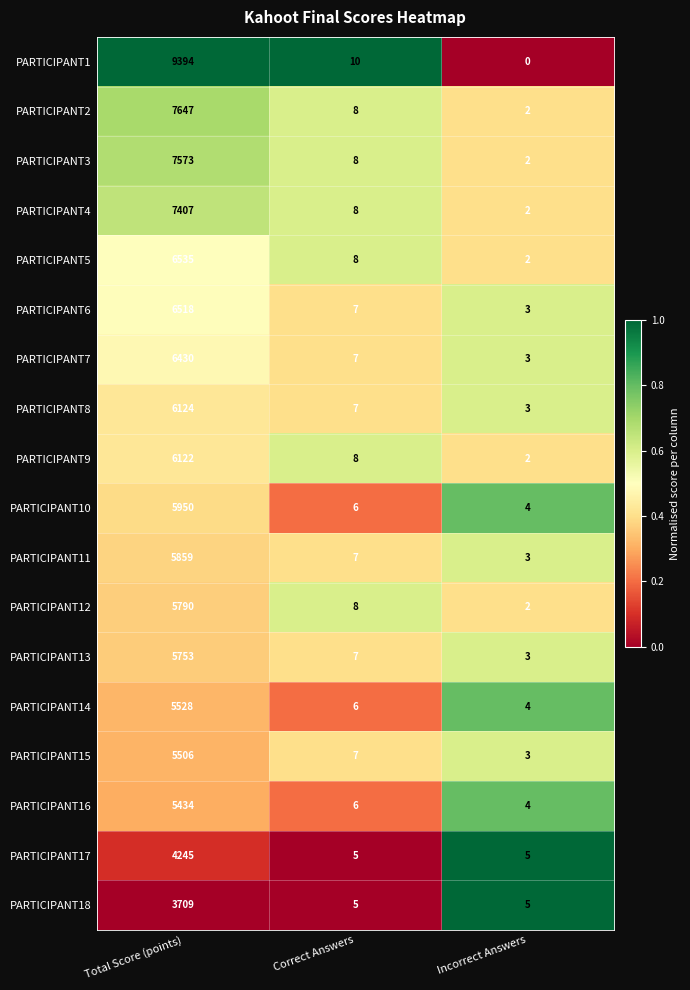

What is the greatest value displayed?

9394